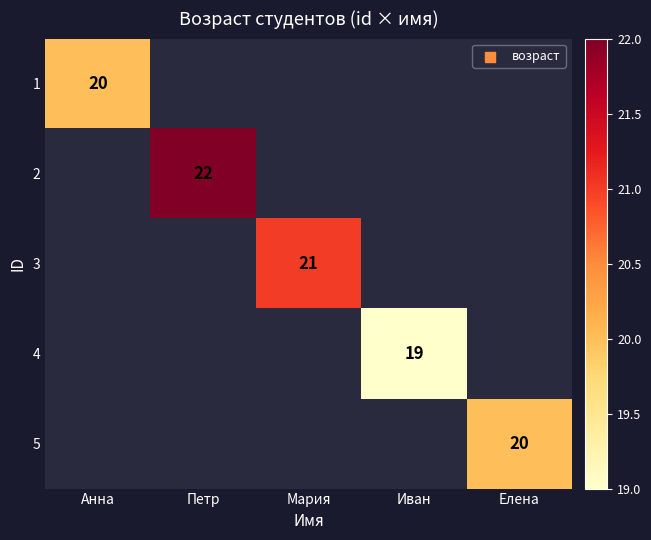

How many data points in 1 are above 0?

1